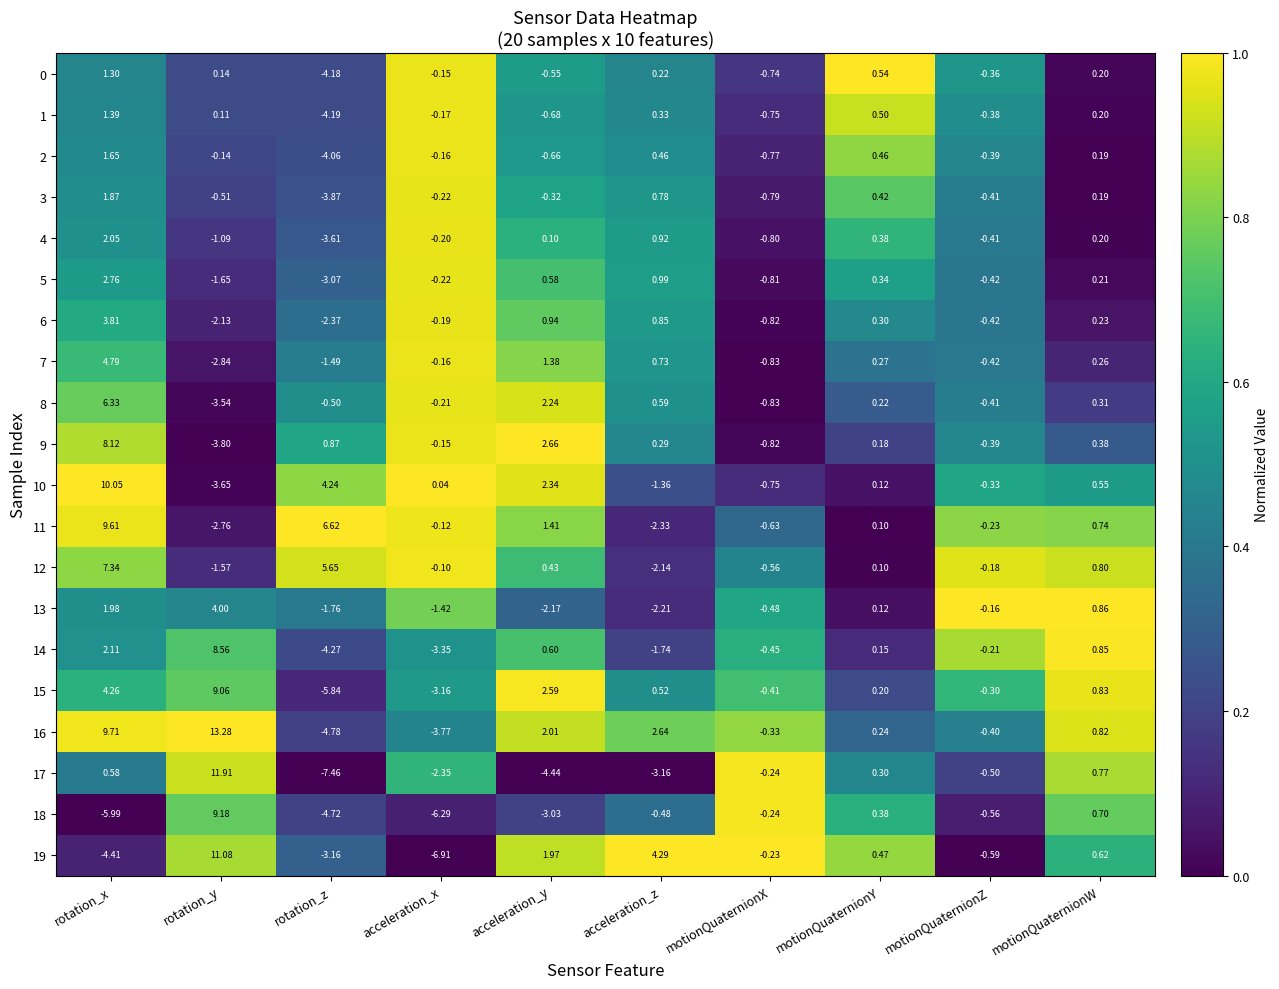

Rank the categories by 9 value from lowest to highest.

rotation_y, motionQuaternionX, motionQuaternionZ, acceleration_x, motionQuaternionY, acceleration_z, motionQuaternionW, rotation_z, acceleration_y, rotation_x